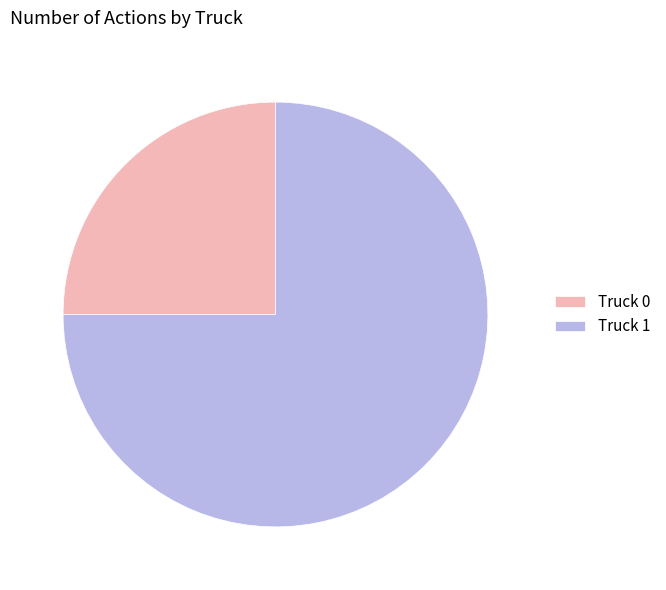

Is there any slice that represents more than half of the pie?

Yes